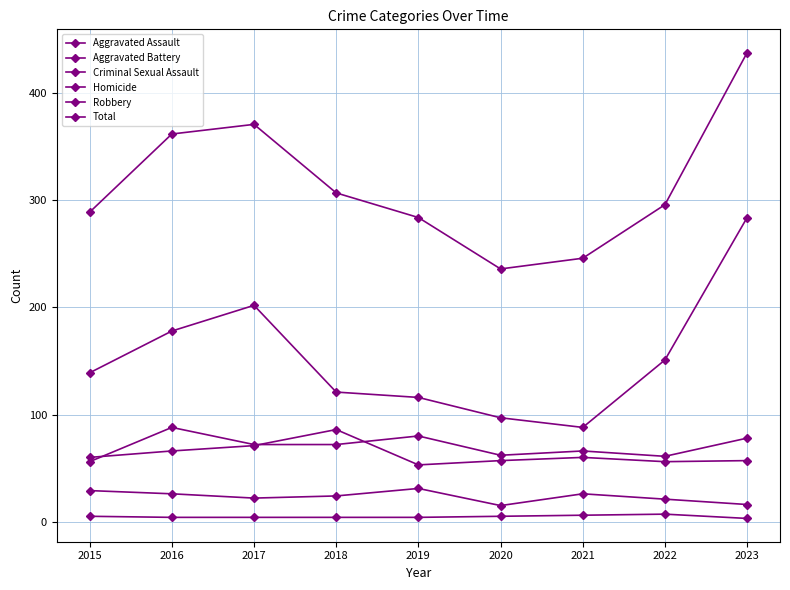

Which label corresponds to the smallest value in the chart?

2023